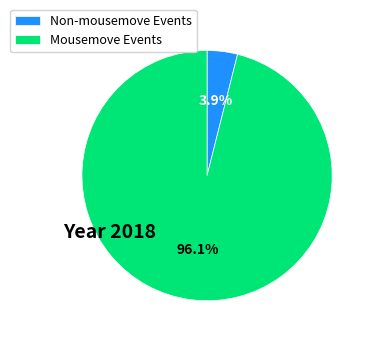

Which slice is the smallest?

Non-mousemove Events